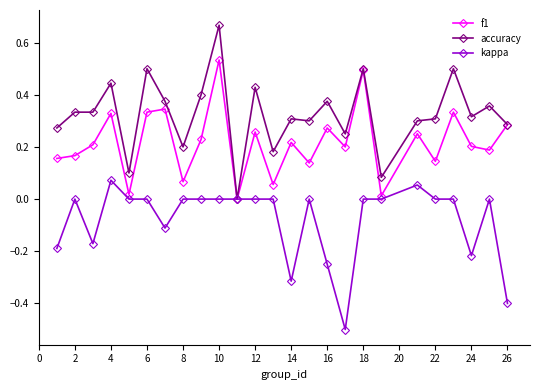

What is the smallest value displayed?

-0.5